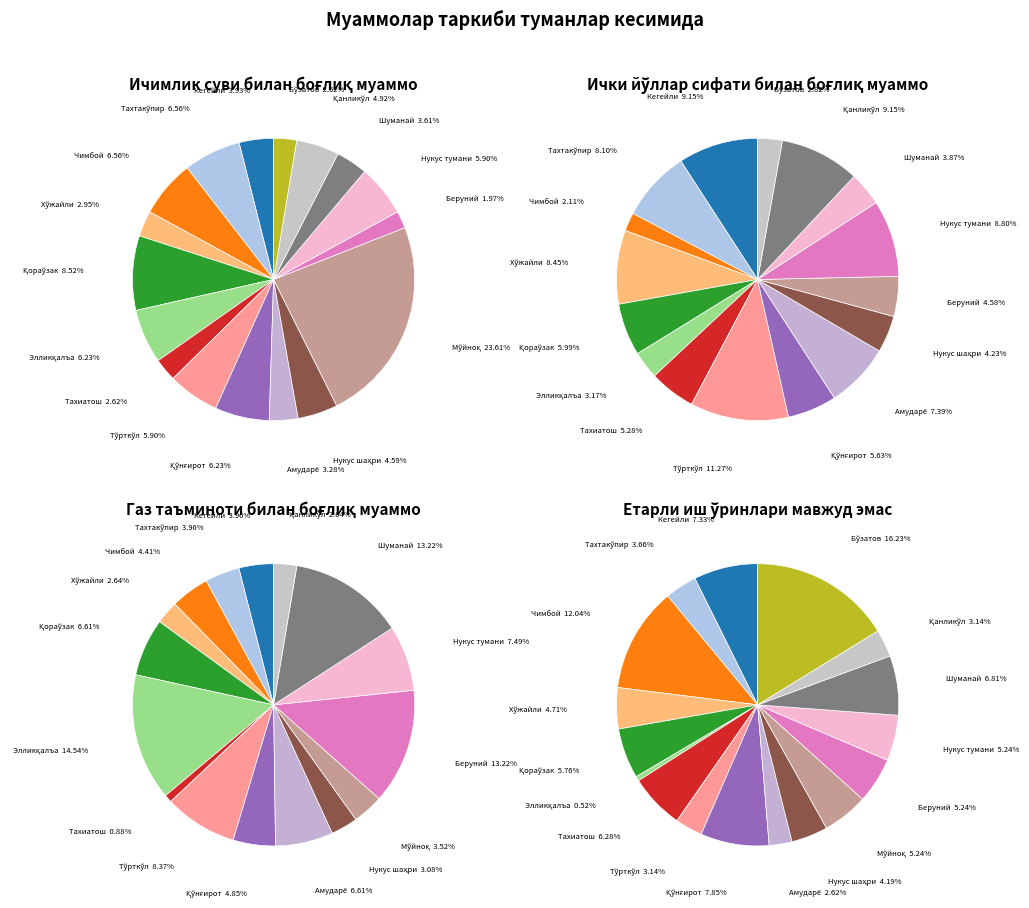

To the nearest percent, what is the combined percentage of Қораўзак and Қанликўл?

13%